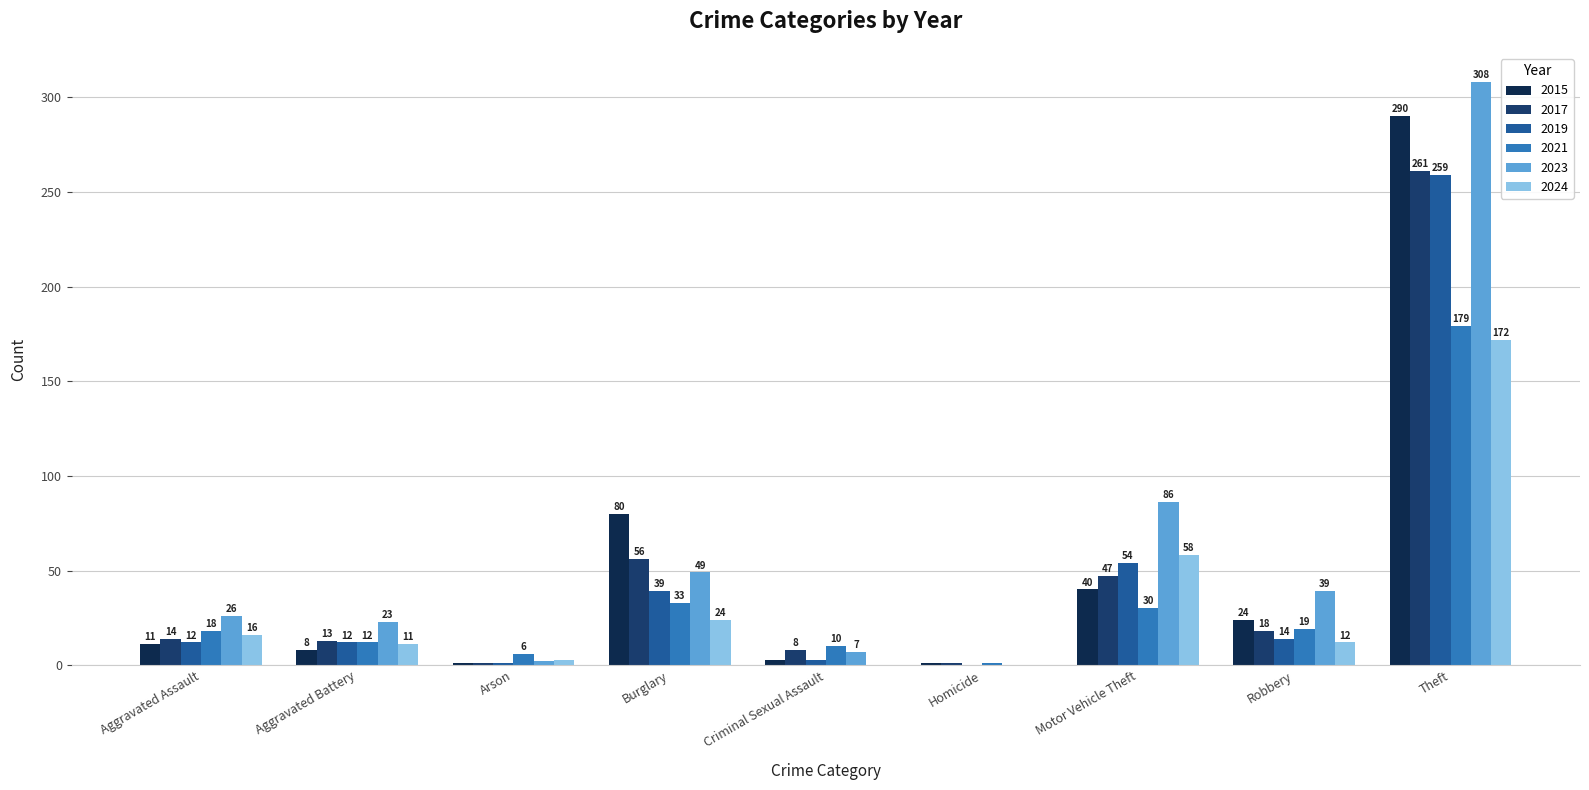

True or false: 2021 has a value of 17 at Aggravated Battery.

False